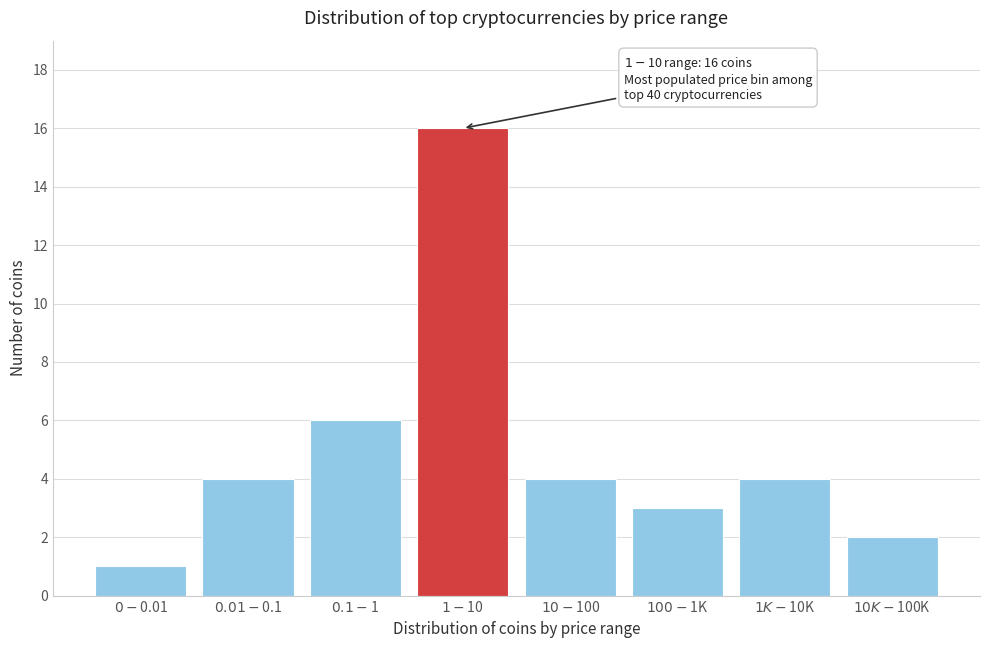

Reading left to right, transcribe all the data shown in this chart.

1	4	6	16	4	3	4	2